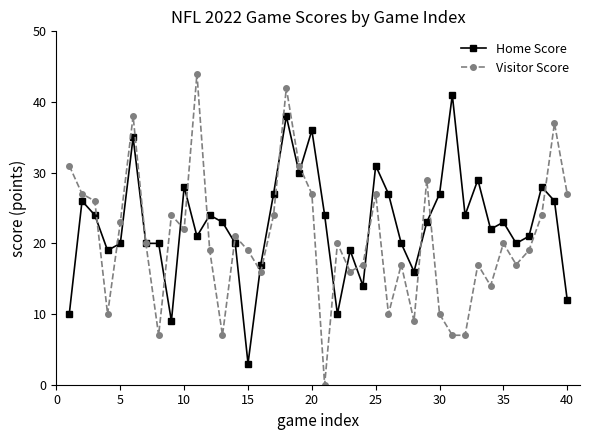

Rank the series by their maximum value, from highest to lowest.

Visitor Score, Home Score